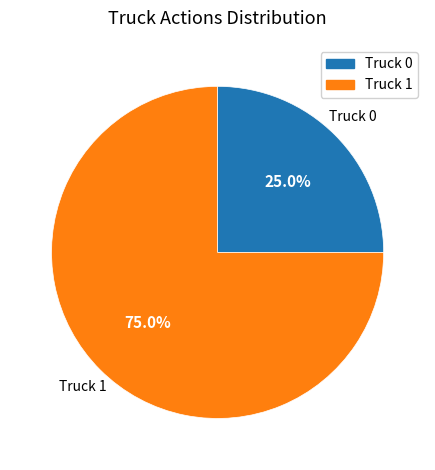

Between Truck 1 and Truck 0, which is larger?

Truck 1